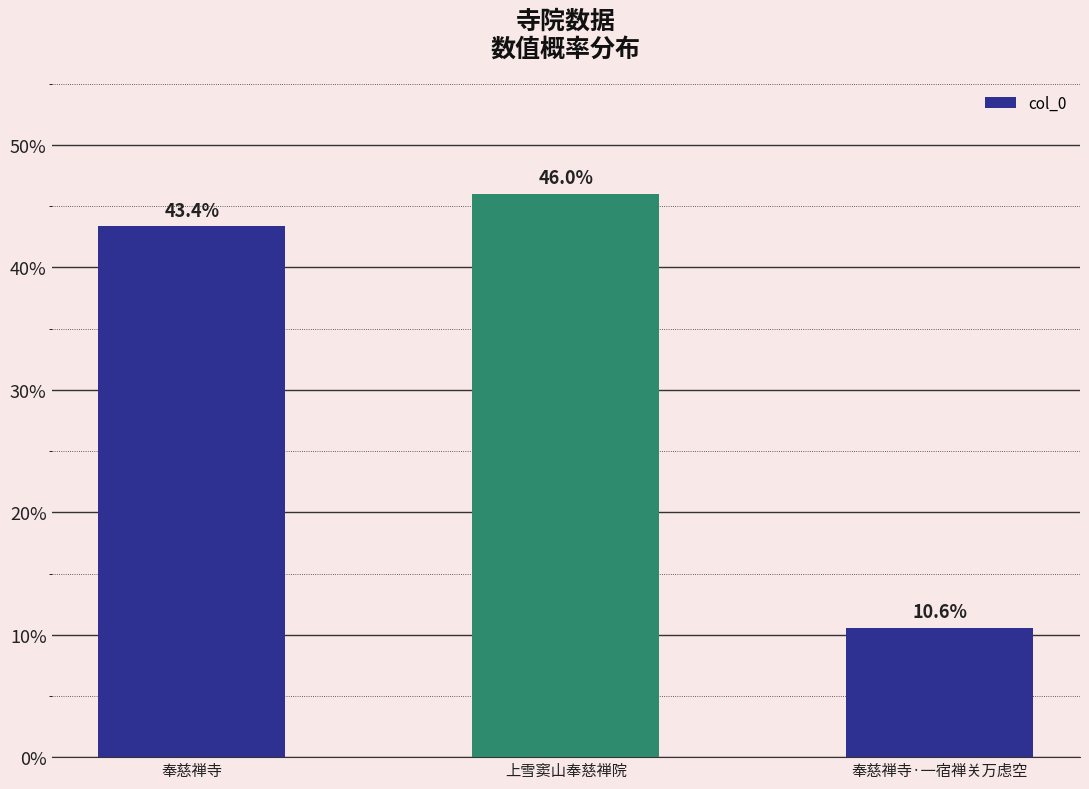

Are the bars horizontal?

No